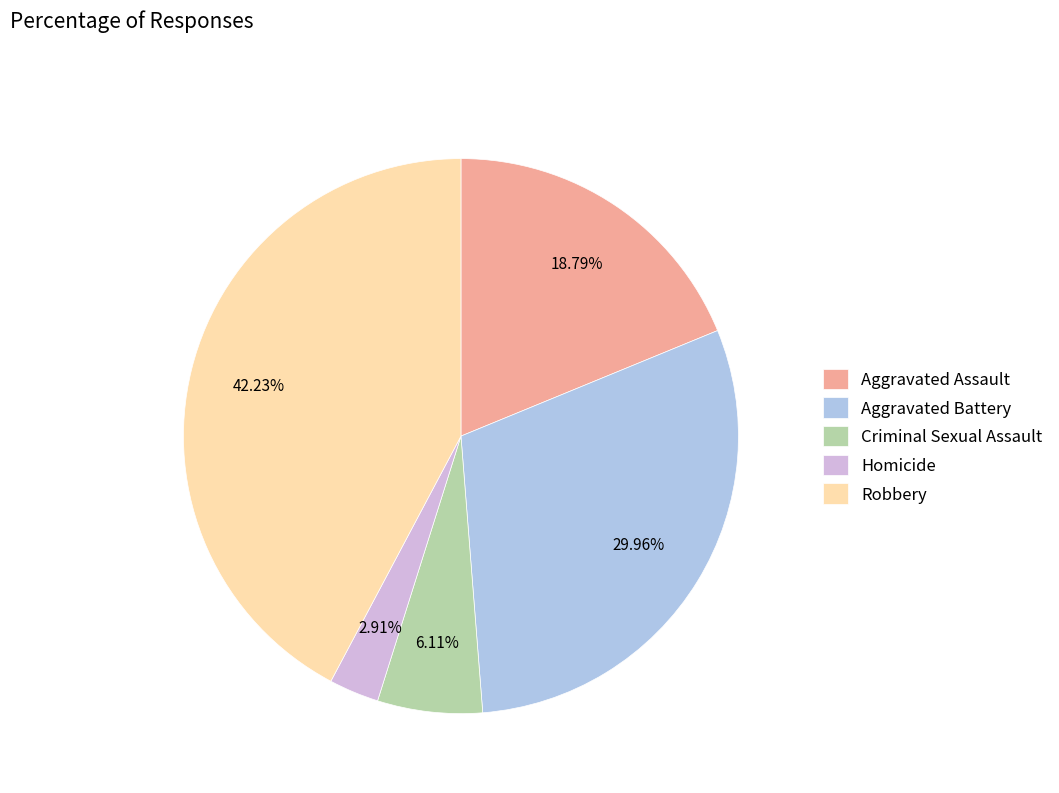

Is Aggravated Battery the majority of the pie?

No